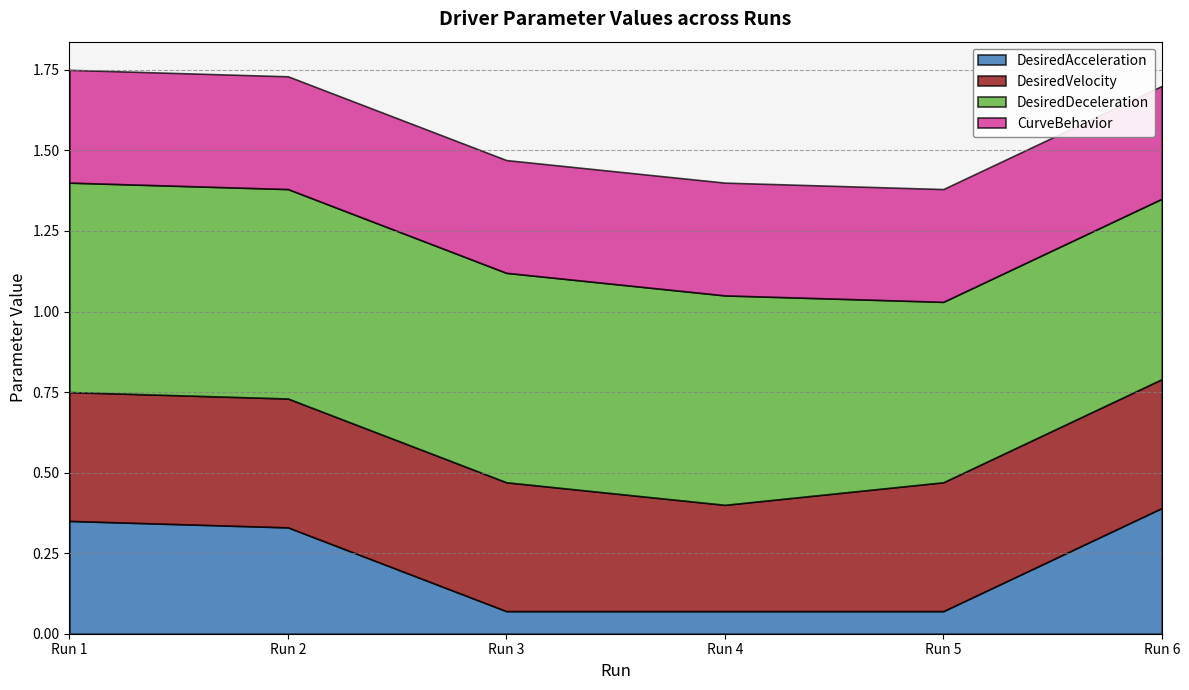

How many lines are shown in the chart?

4